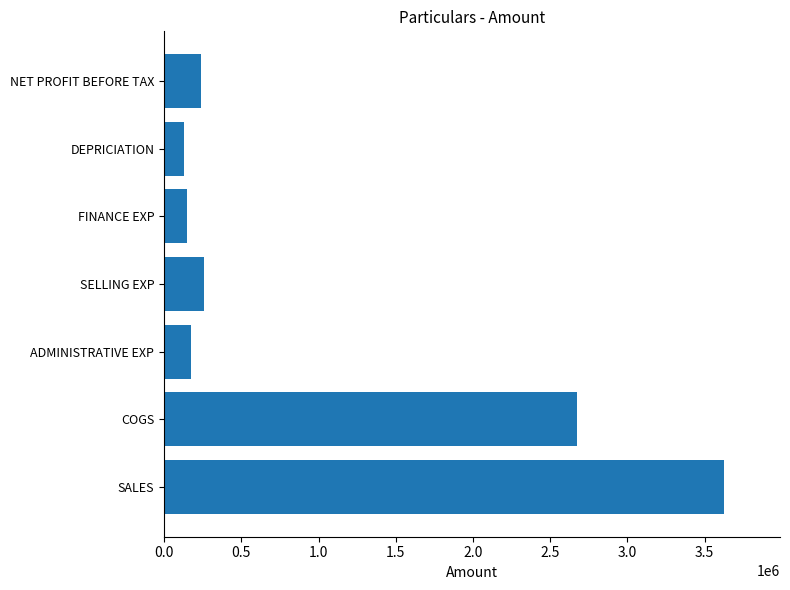

Is it true that the value at SELLING EXP is 256732?

True